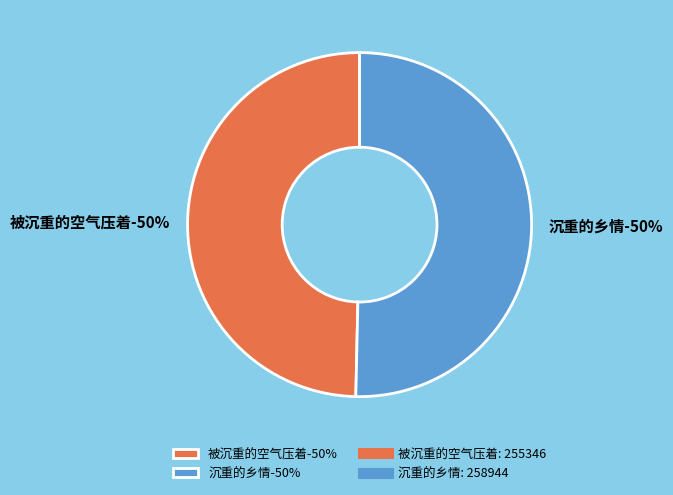

What percentage is the 被沉重的空气压着 slice, to the nearest percent?

50%